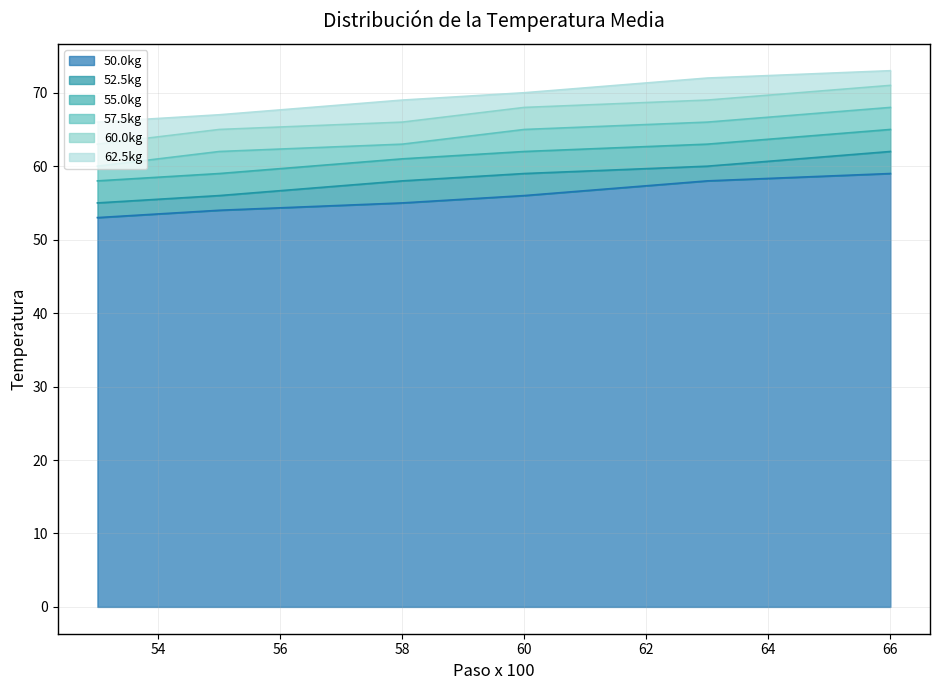

The 55.0kg series shows 98 at 63. True or false?

False